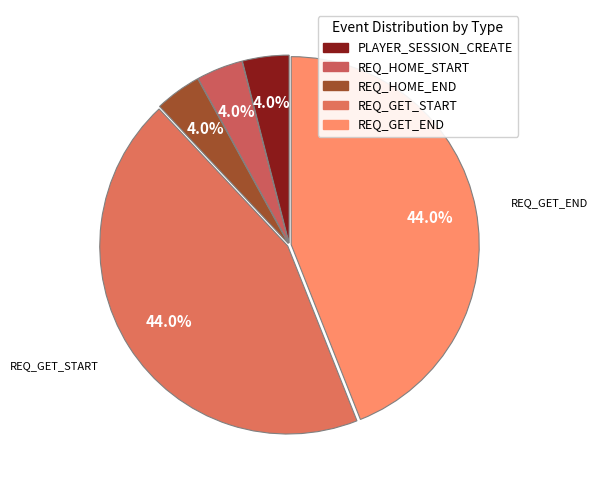

To the nearest percent, what is the combined percentage of REQ_HOME_START and PLAYER_SESSION_CREATE?

8%